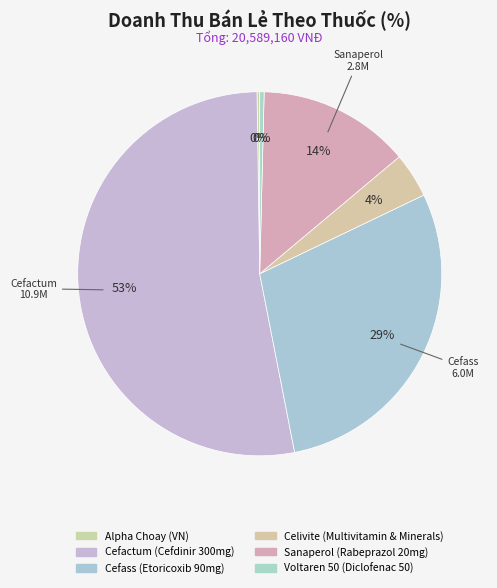

What is the largest slice in the pie chart?

Cefactum (Cefdinir 300mg)